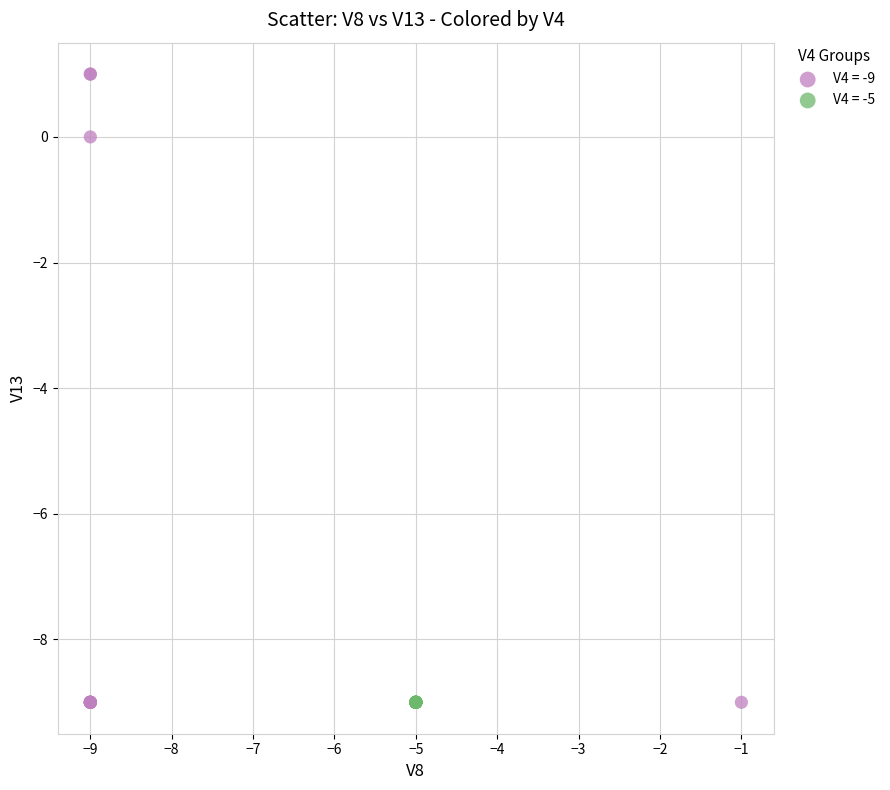

Which series contains the highest Y value?

V4 = -9